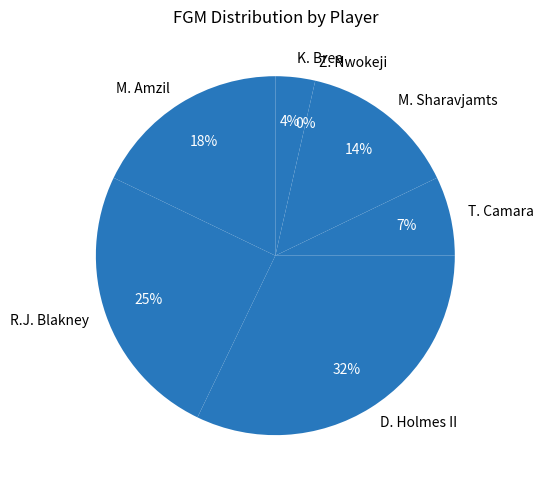

Which has a higher value, D. Holmes II or M. Sharavjamts?

D. Holmes II